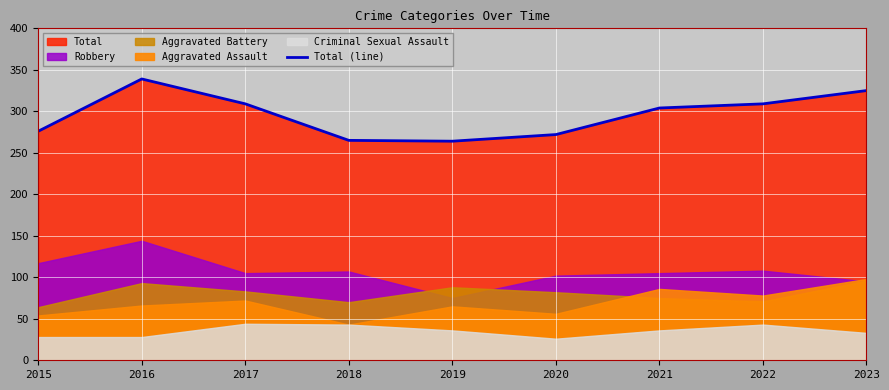

What is the sum of all values?

2663